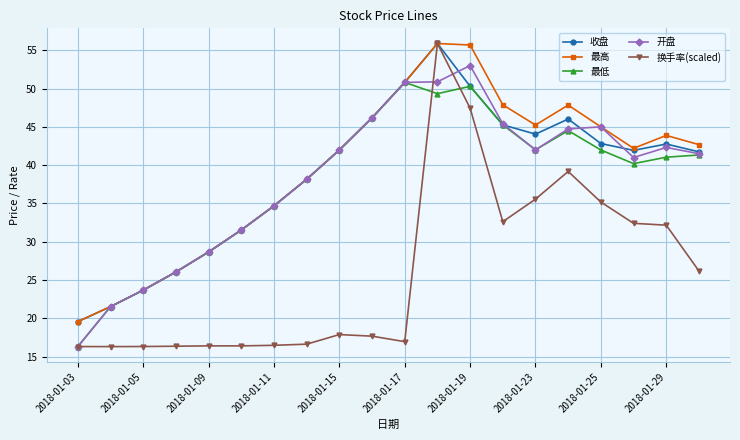

At how many categories does at least one series exceed 28?

16